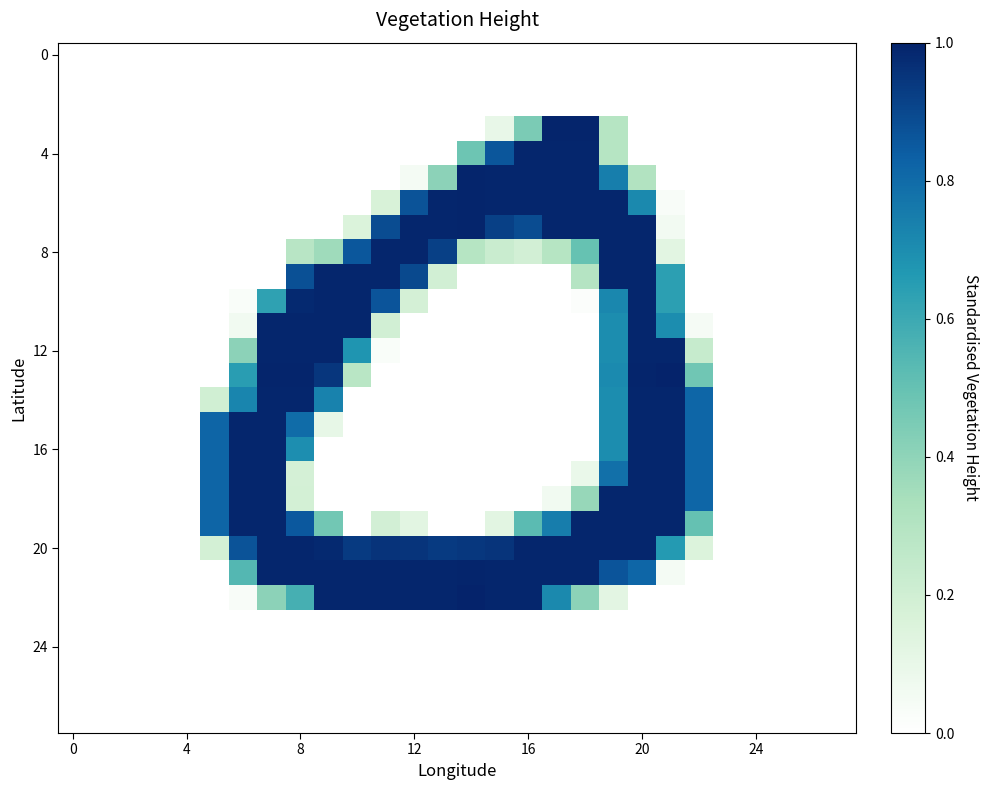

Which category has the highest value across all series?

21